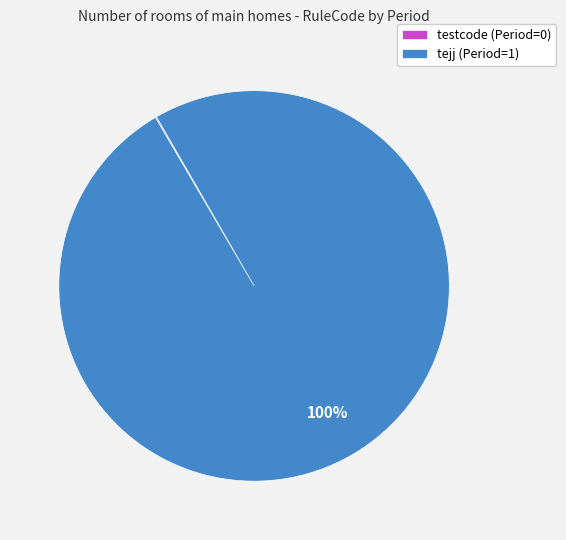

To the nearest percent, what is the average slice percentage?

50%